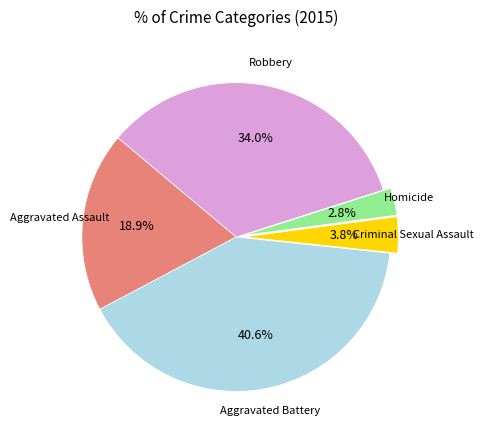

Does any single category account for the majority?

No